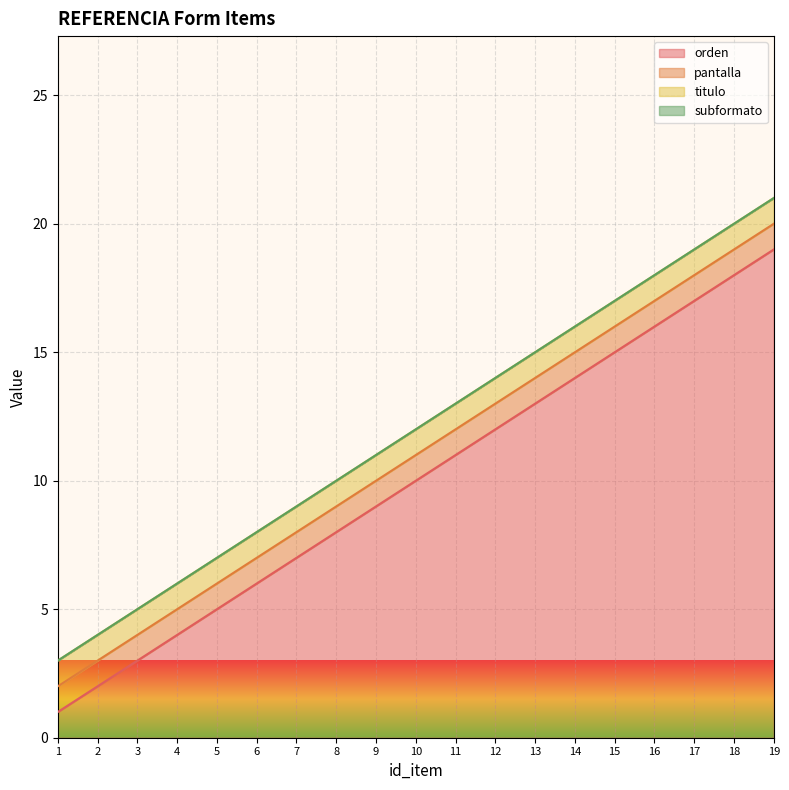

At which category does the chart reach its minimum across all series?

1